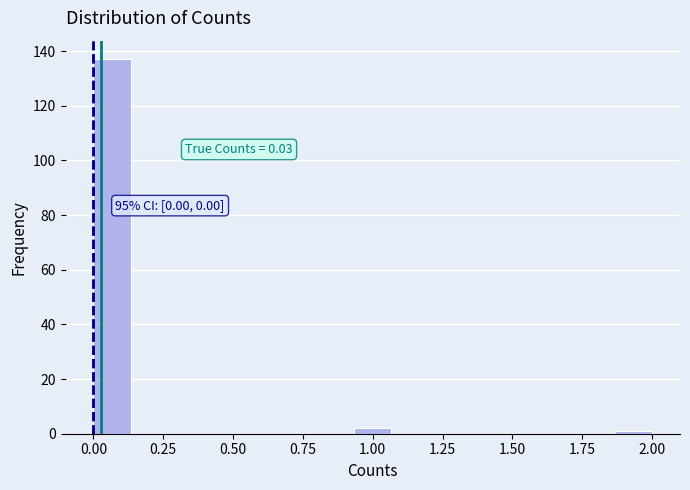

Around what value on the x-axis is the tallest bar? Give the approximate position of its centre, as read against the axis.

0.05